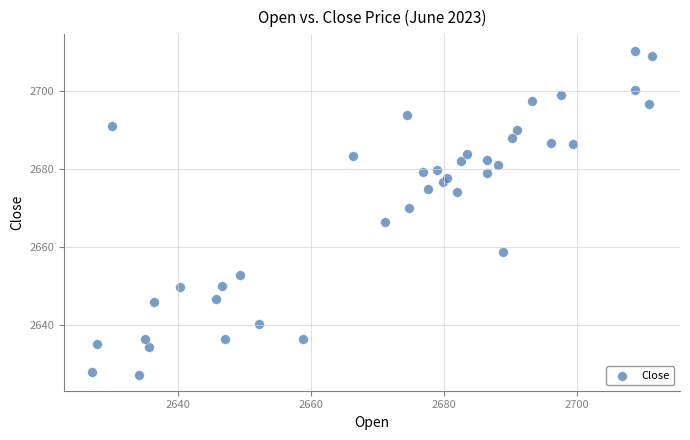

What is the range of X values (max minus min)?

84.2